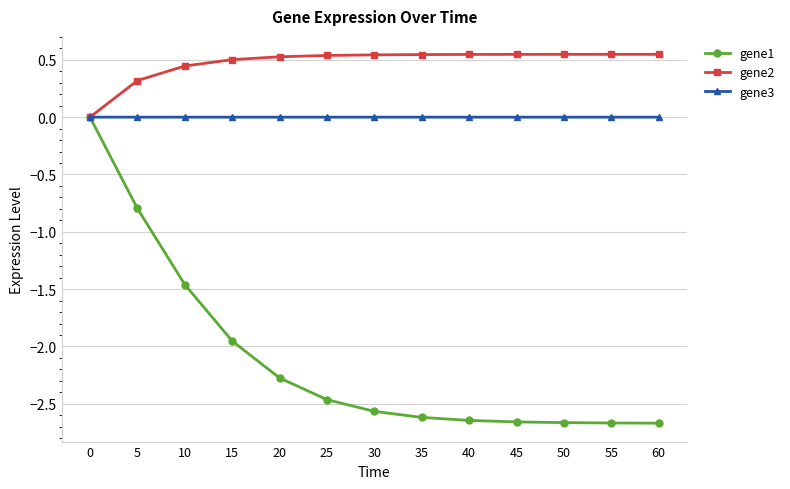

Is the value of gene3 at 30 greater than the value of gene2 at 35?

No